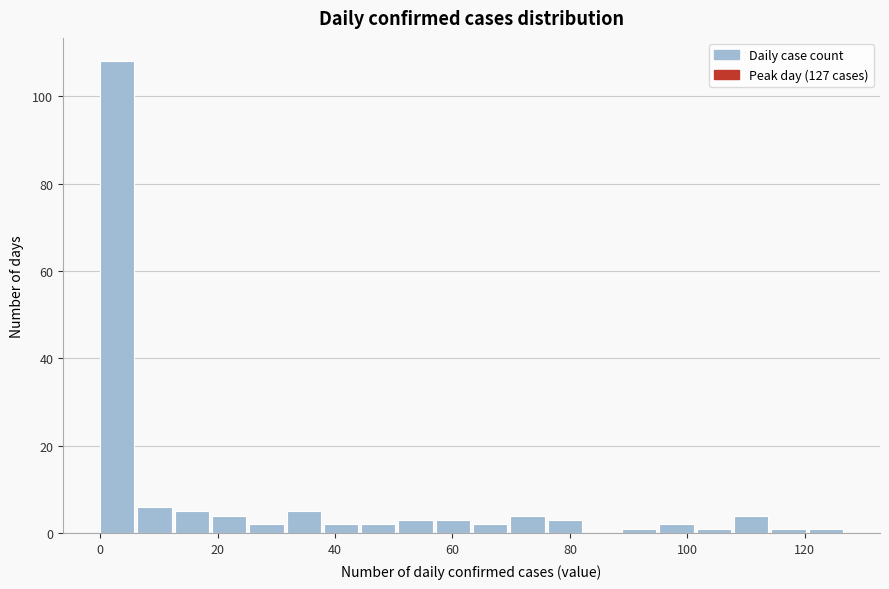

Around what value on the x-axis is the tallest bar? Give the approximate position of its centre, as read against the axis.

2